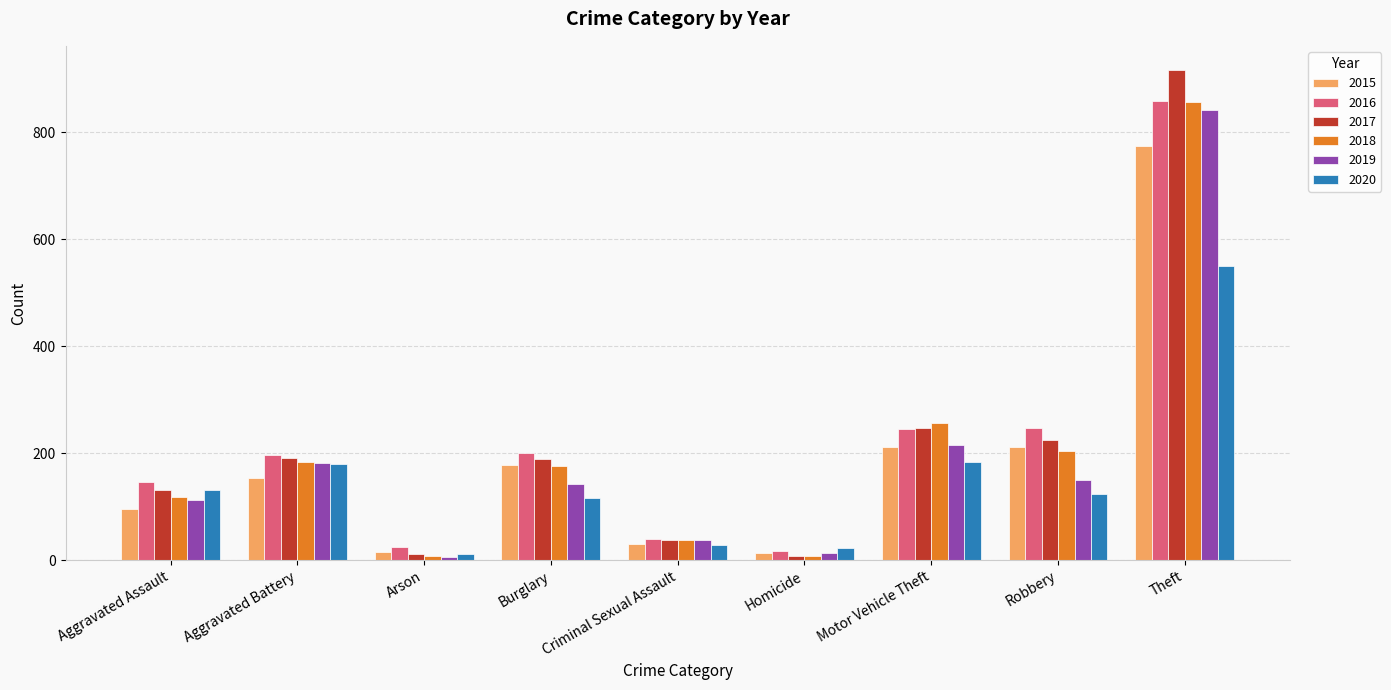

What is the average value of the 2018 series?

205